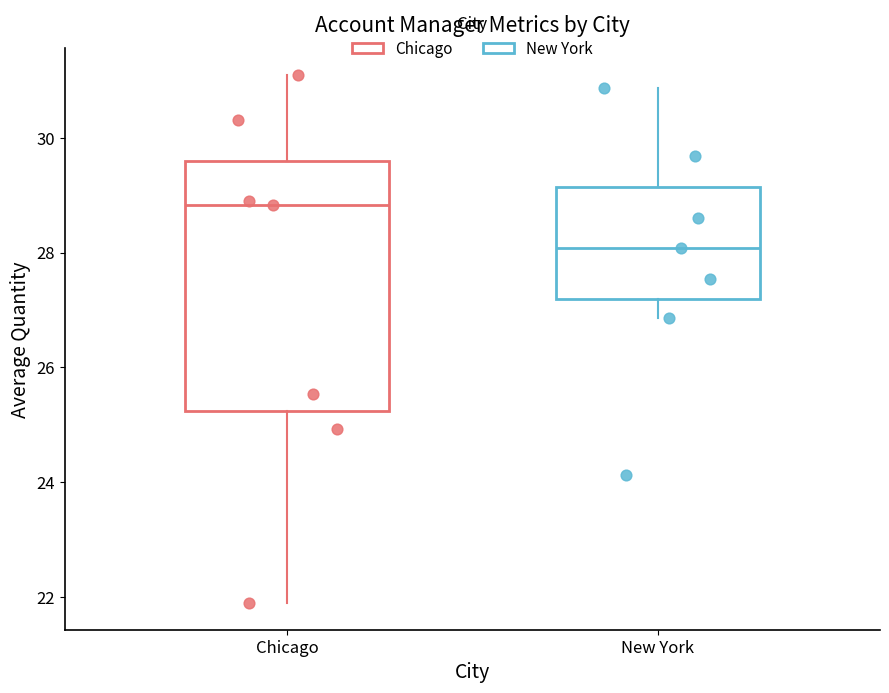

Comparing the boxes themselves (not the whiskers), which one is the tallest?

Chicago